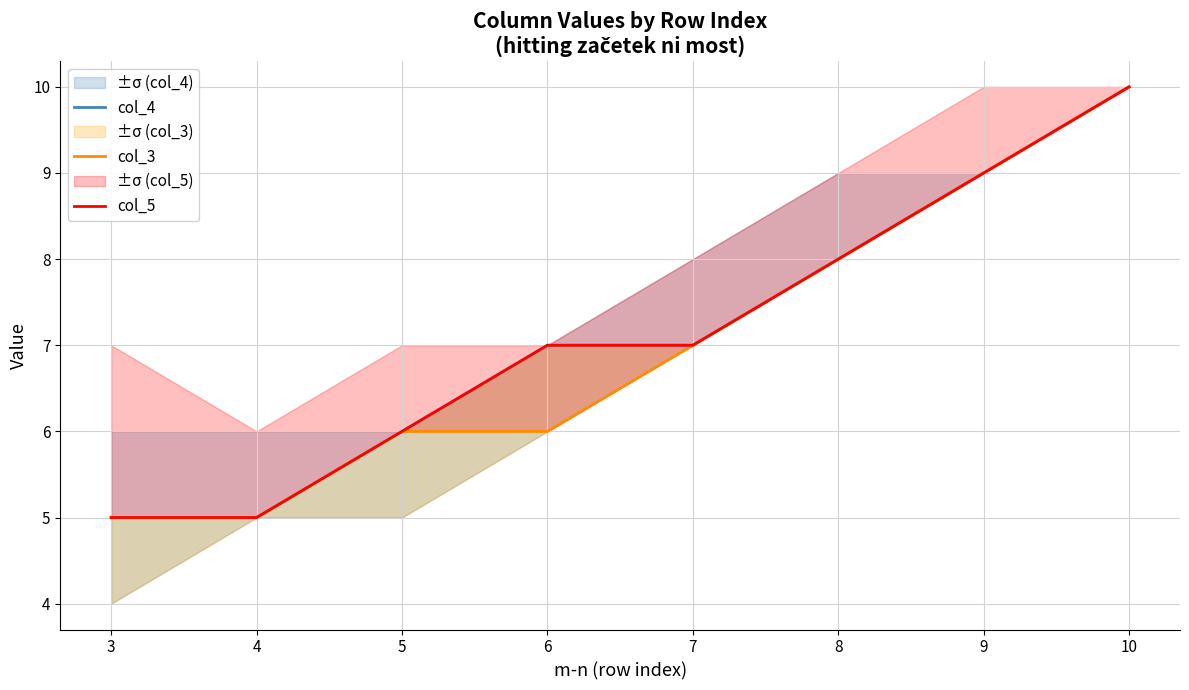

True or false: col_4 has a value of 6 at 5.

True